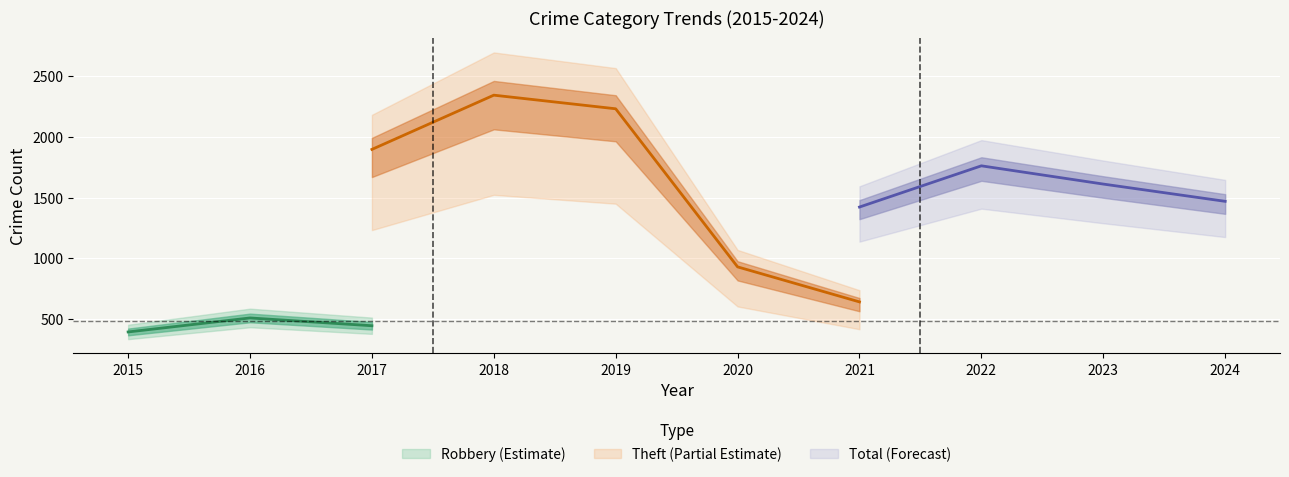

Which series has the largest range (max minus min)?

Theft